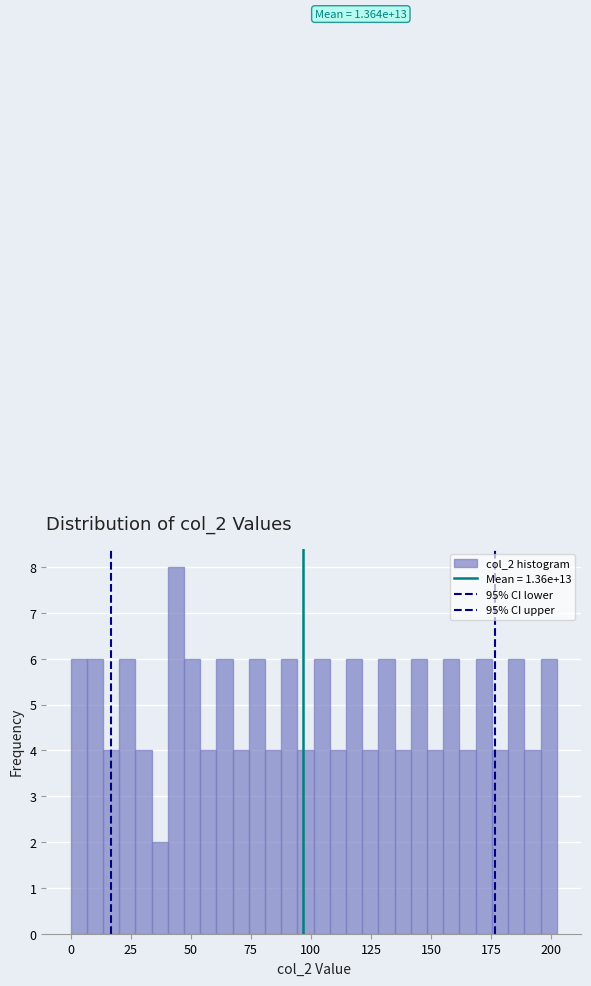

Around what value on the x-axis is the tallest bar? Give the approximate position of its centre, as read against the axis.

45